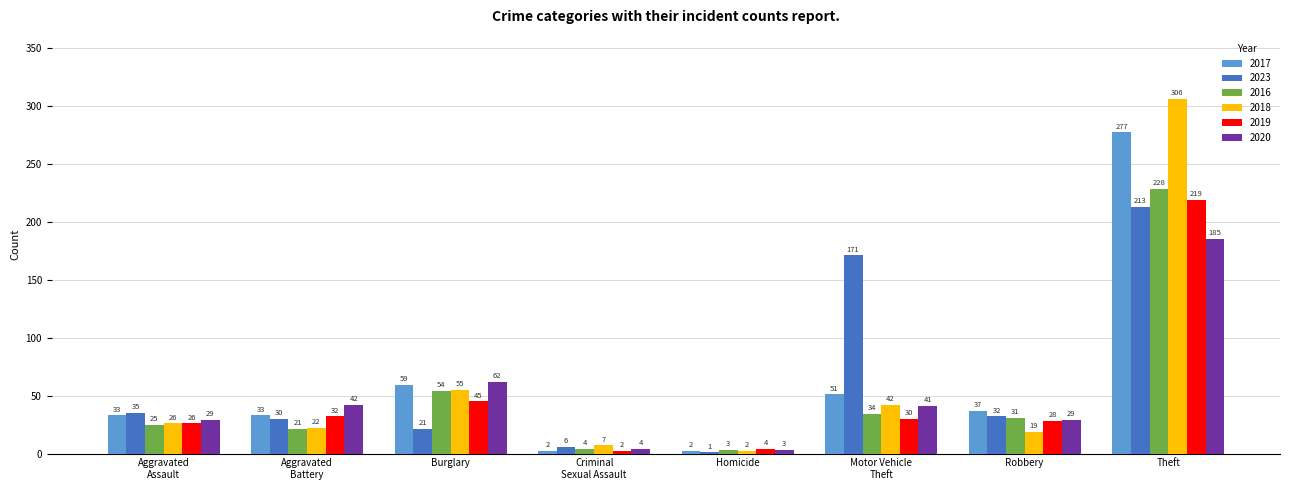

At which category is the sum across all series the highest?

Theft